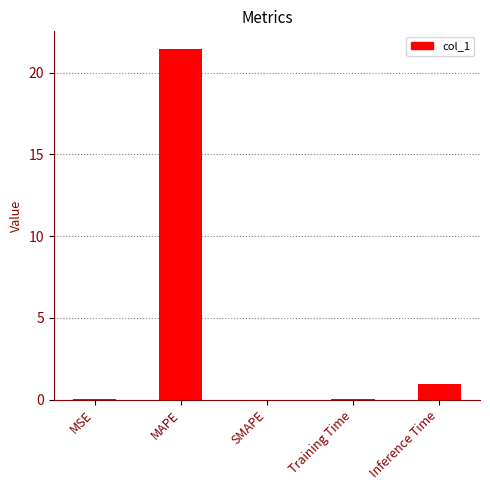

Is it true that the value at MSE is 0.0?

True